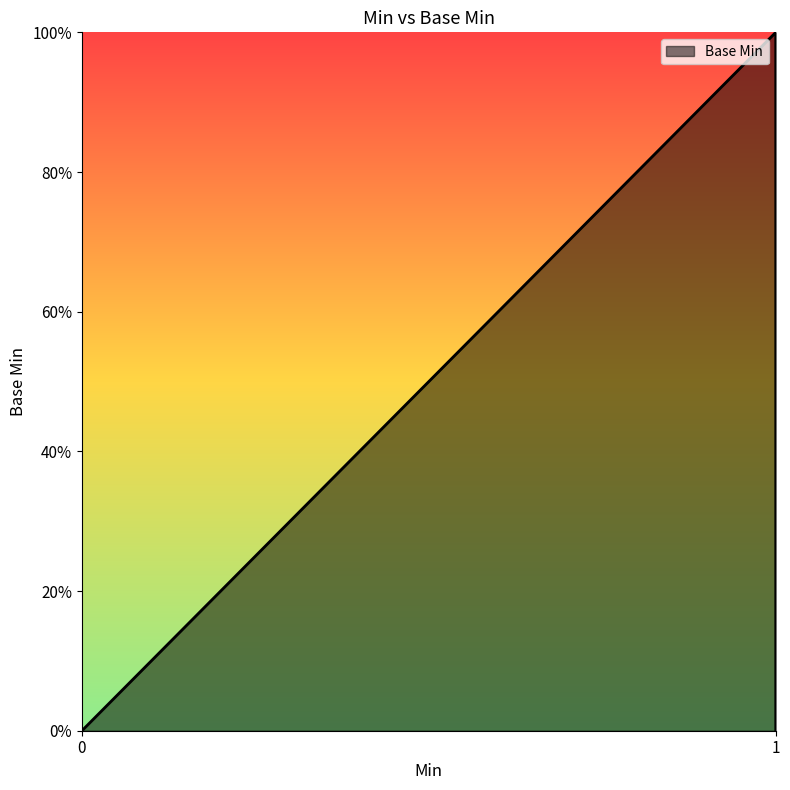

What is the difference between the maximum and minimum values?

1